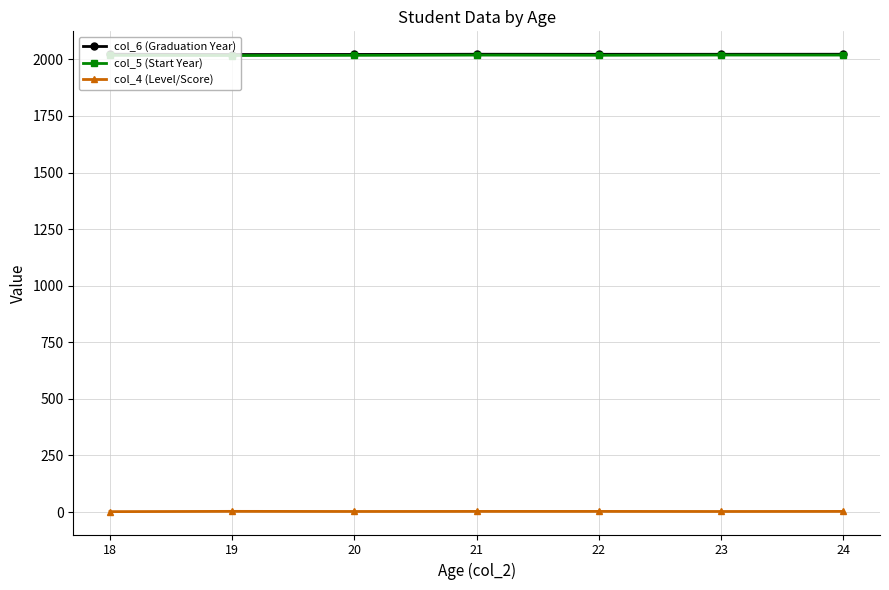

What is the difference between the maximum and minimum values in the col_5 (Start Year) series?

2.2